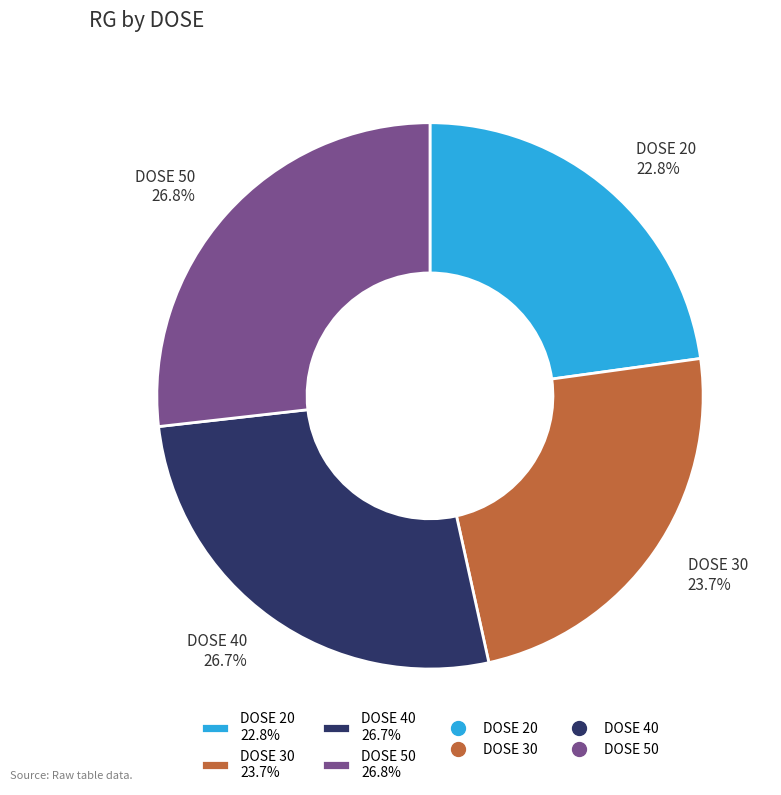

Which slice is the smallest?

DOSE 20 22.8%